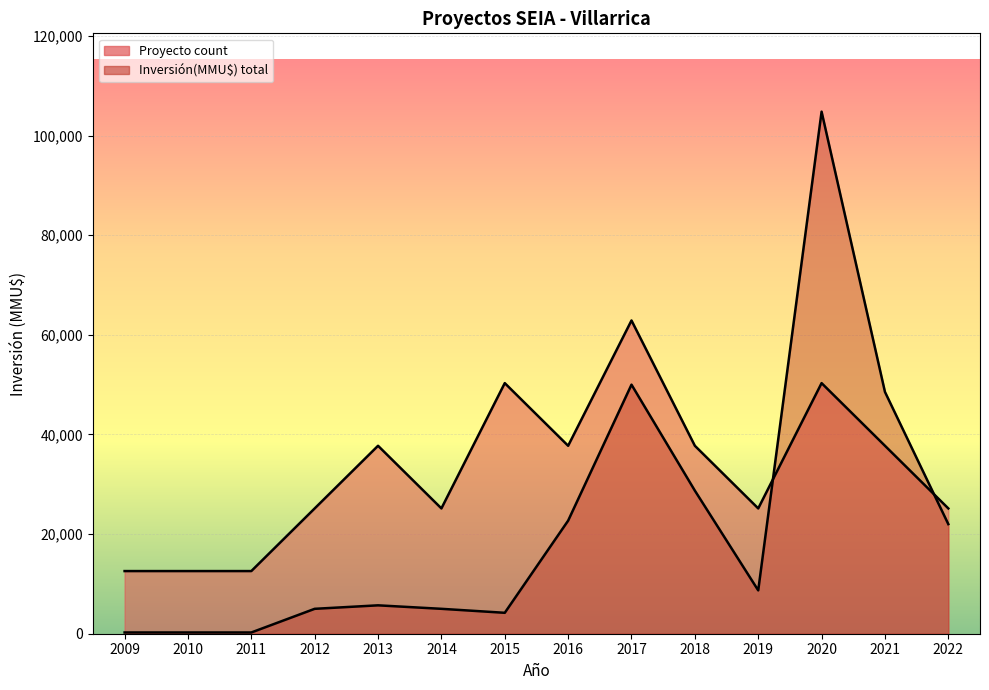

Reading left to right, extract all data points from this chart.

Proyecto count: 12577.2	12577.2	12577.2	25154.4	37731.6	25154.4	50308.8	37731.6	62886.0	37731.6	25154.4	50308.8	37731.6	25154.4
Inversión(MMU$) total: 250.0	250.0	250.0	5000.0	5700.0	5000.0	4200.0	22700.0	50000.0	28725.0	8700.0	104810.0	48544.0	22000.0